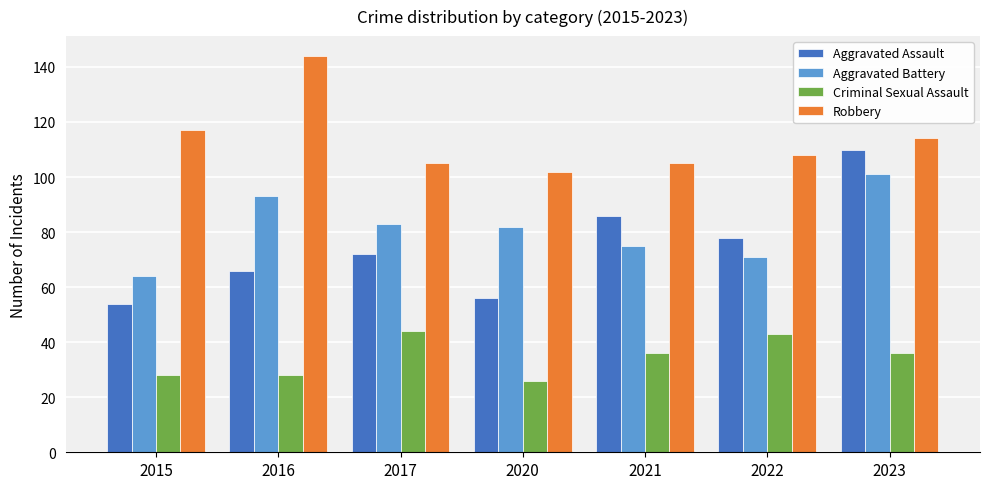

The Robbery series shows 138 at 2017. True or false?

False